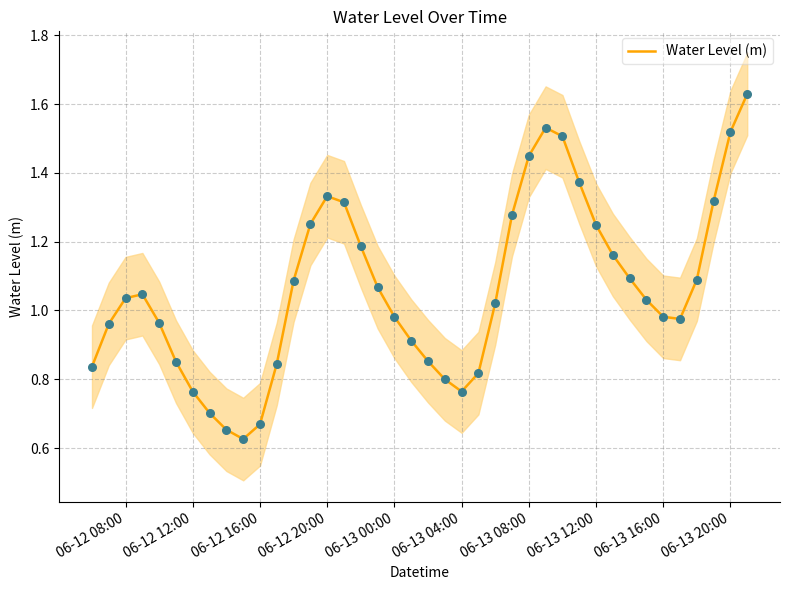

At which label does Water Level (m) first exceed 1?

06-12 08:00